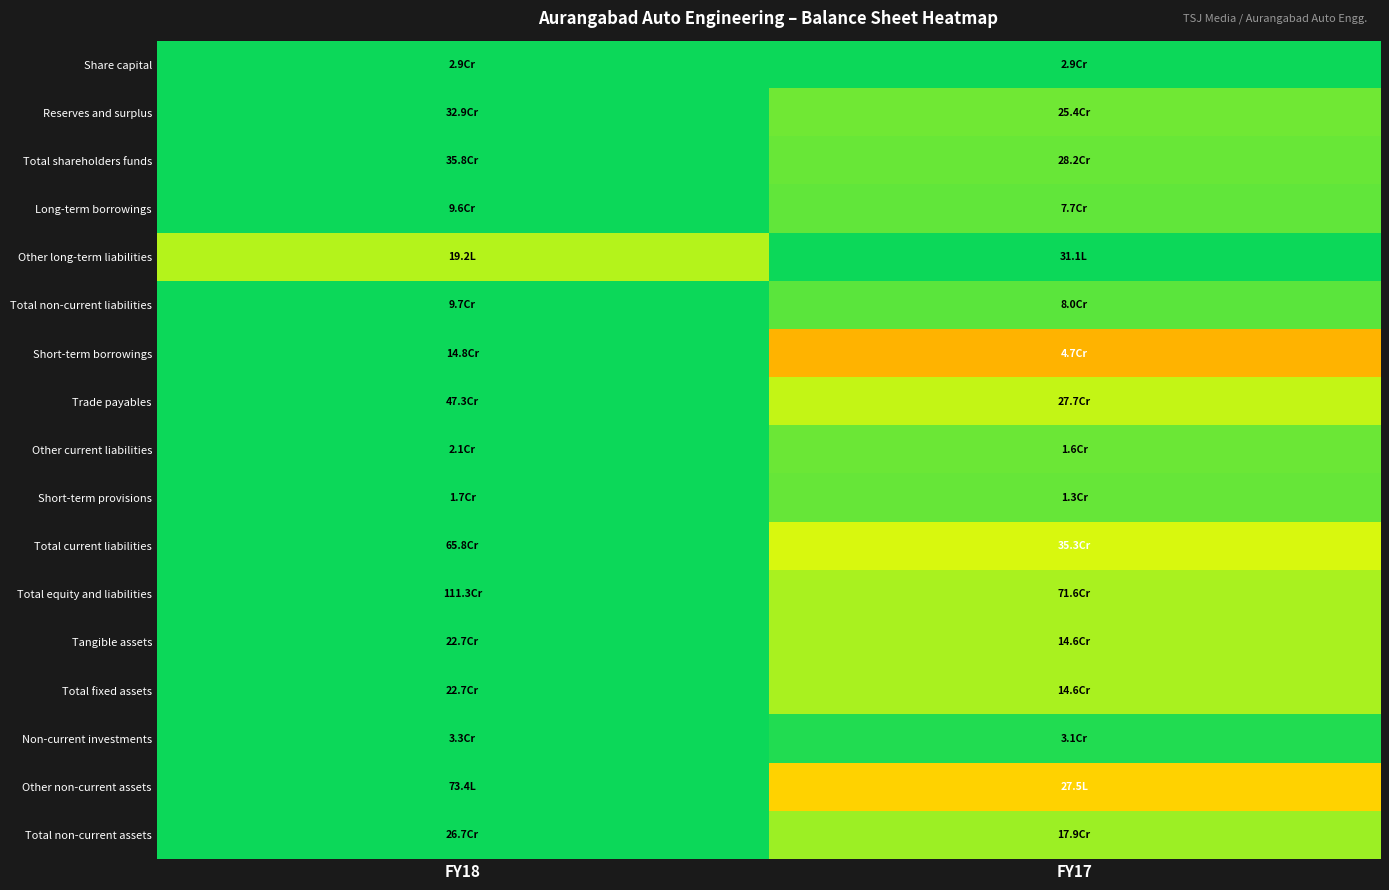

Count the number of categories in the chart.

2